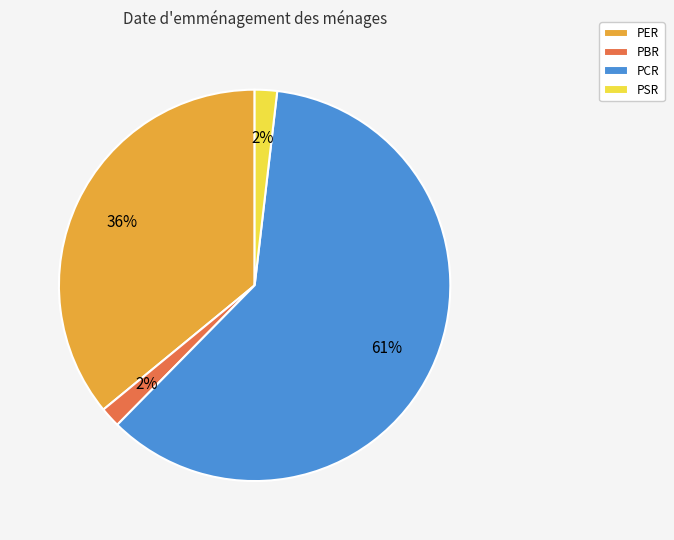

Do PSR and PER together represent more than half of the pie?

No